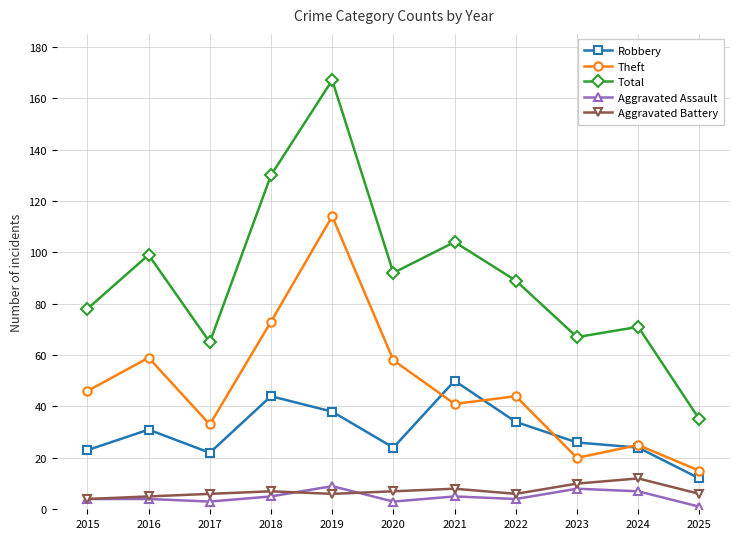

Read the Aggravated Assault value at 2019.

9